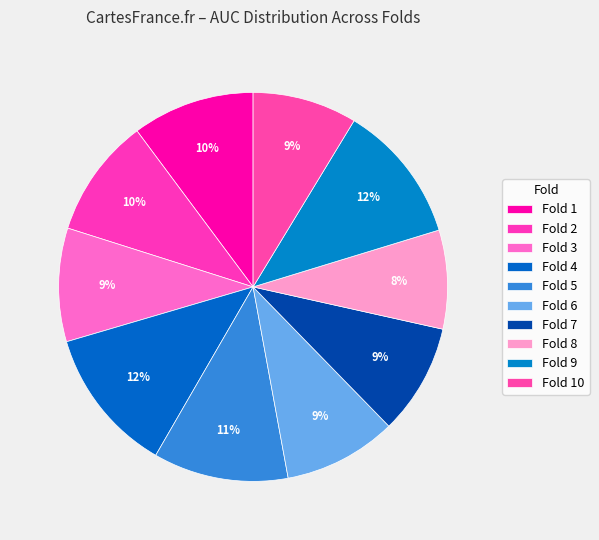

Count the number of slices in the pie.

10